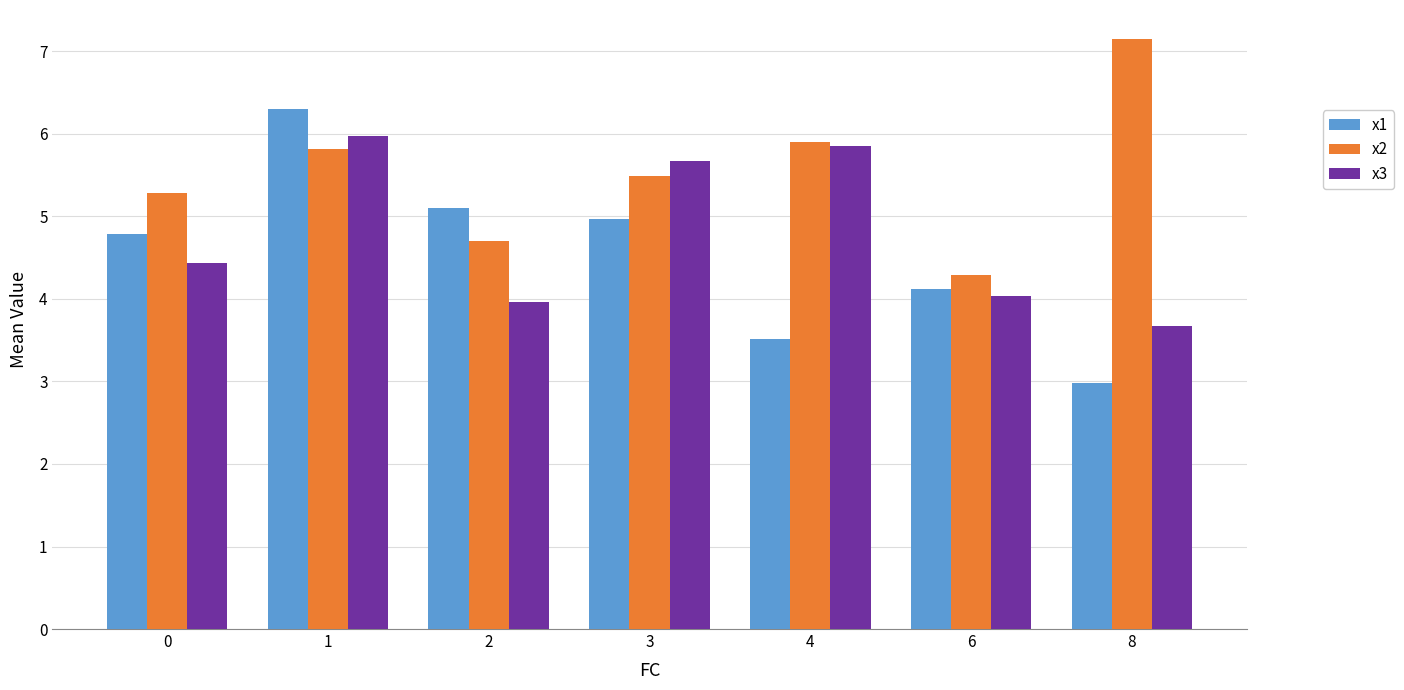

How many series are shown in this chart?

3